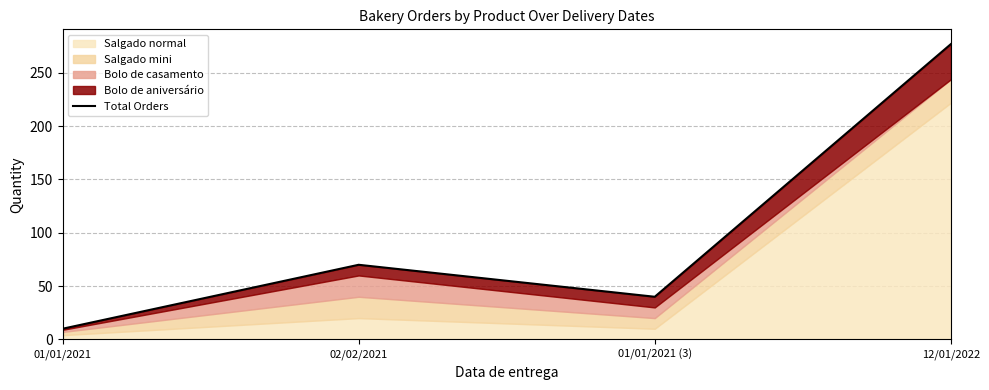

What value does the data have at 12/01/2022, to the nearest 50?

300